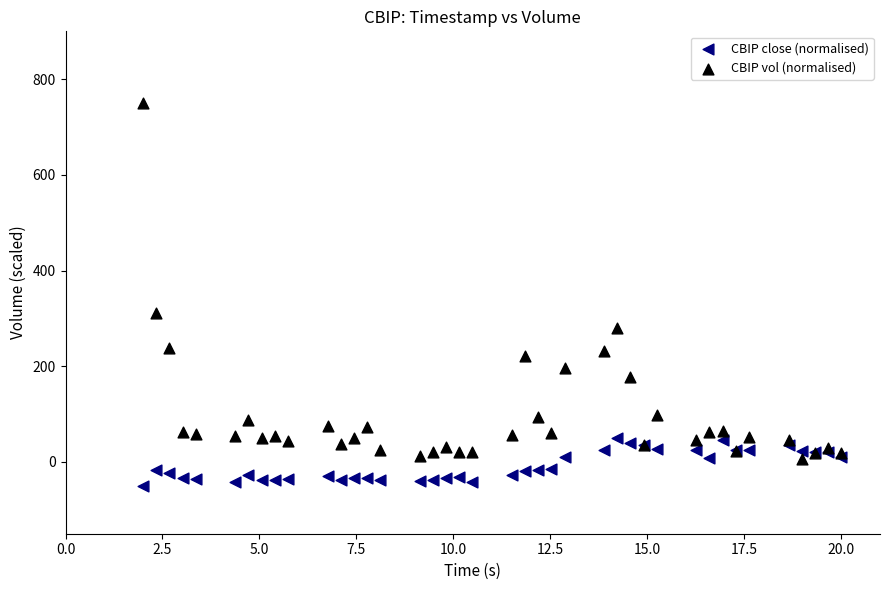

What is the X range (max minus min) for the scatter plot?

18.0